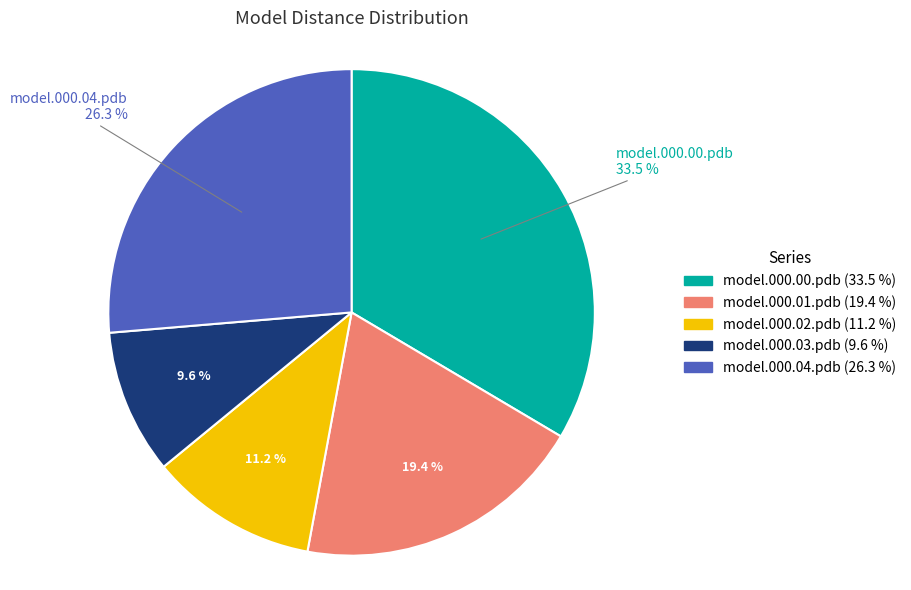

Is there a majority slice in this chart?

No